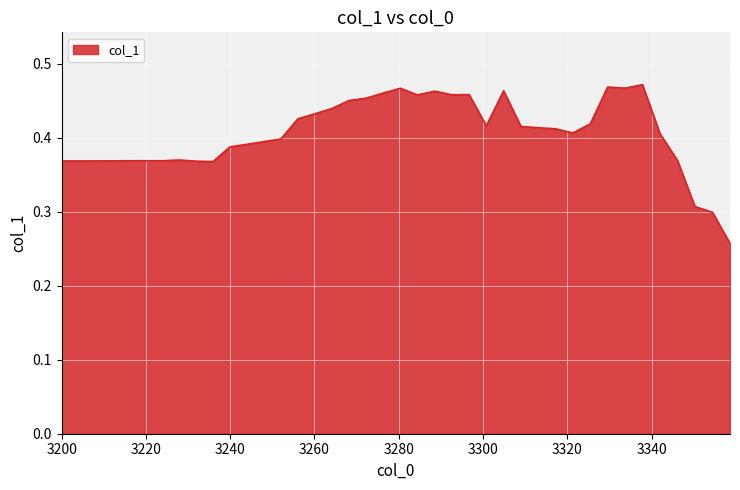

How many points are lower than both their immediate neighbors (excluding endpoints)?

7